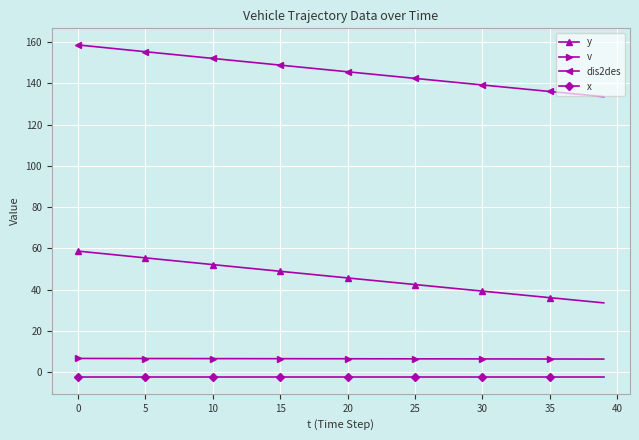

How many data points does each series have?

40